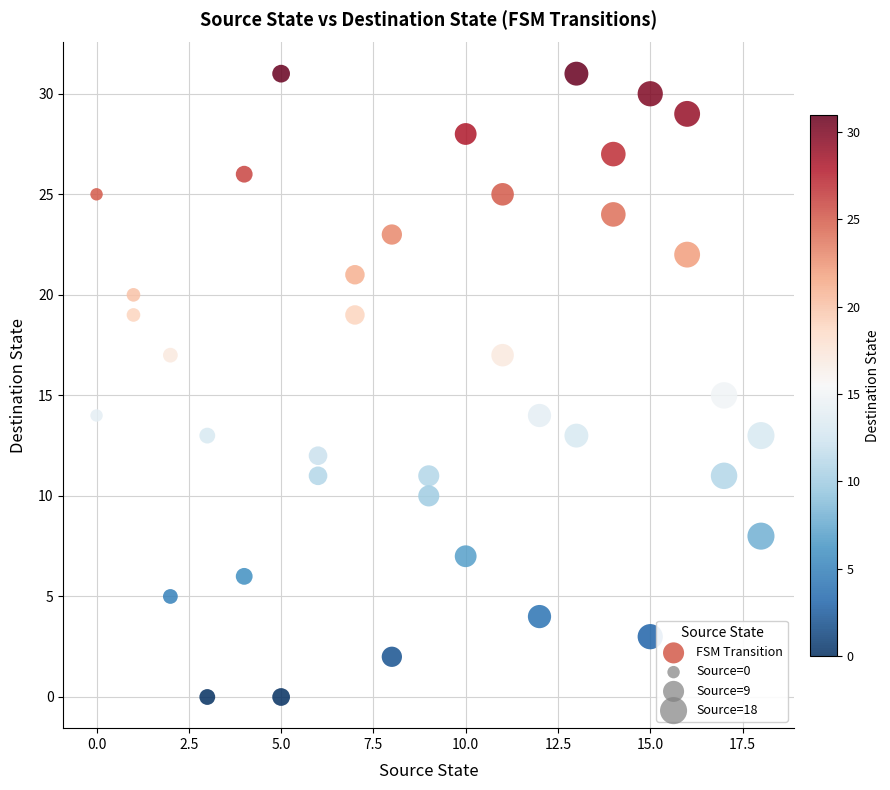

What is the range of X values (max minus min)?

18